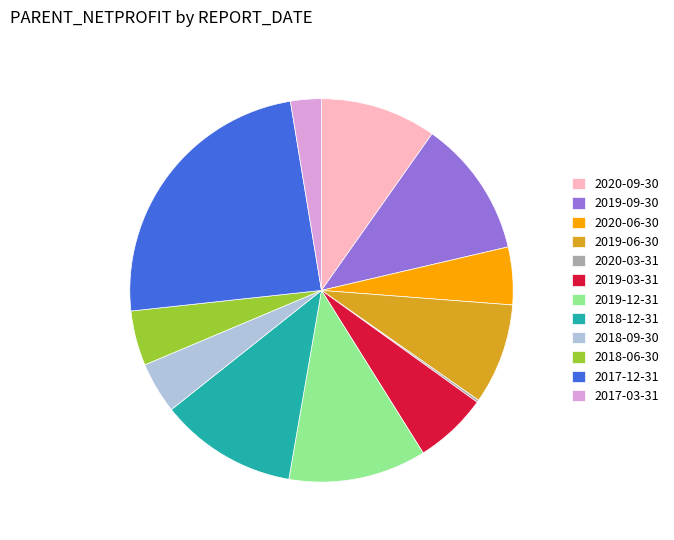

Approximately how many times larger is the value at 2018-12-31 compared to 2020-06-30?

2.4